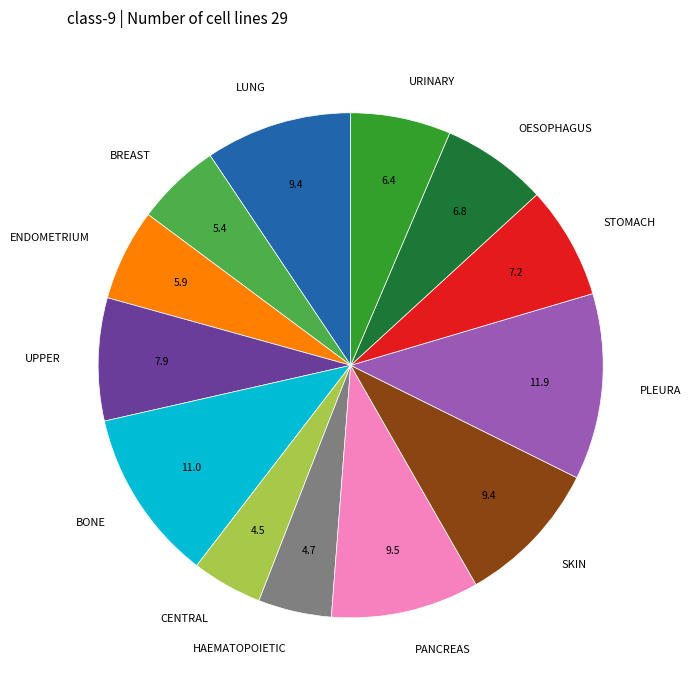

Which has a higher value, PLEURA or OESOPHAGUS?

PLEURA